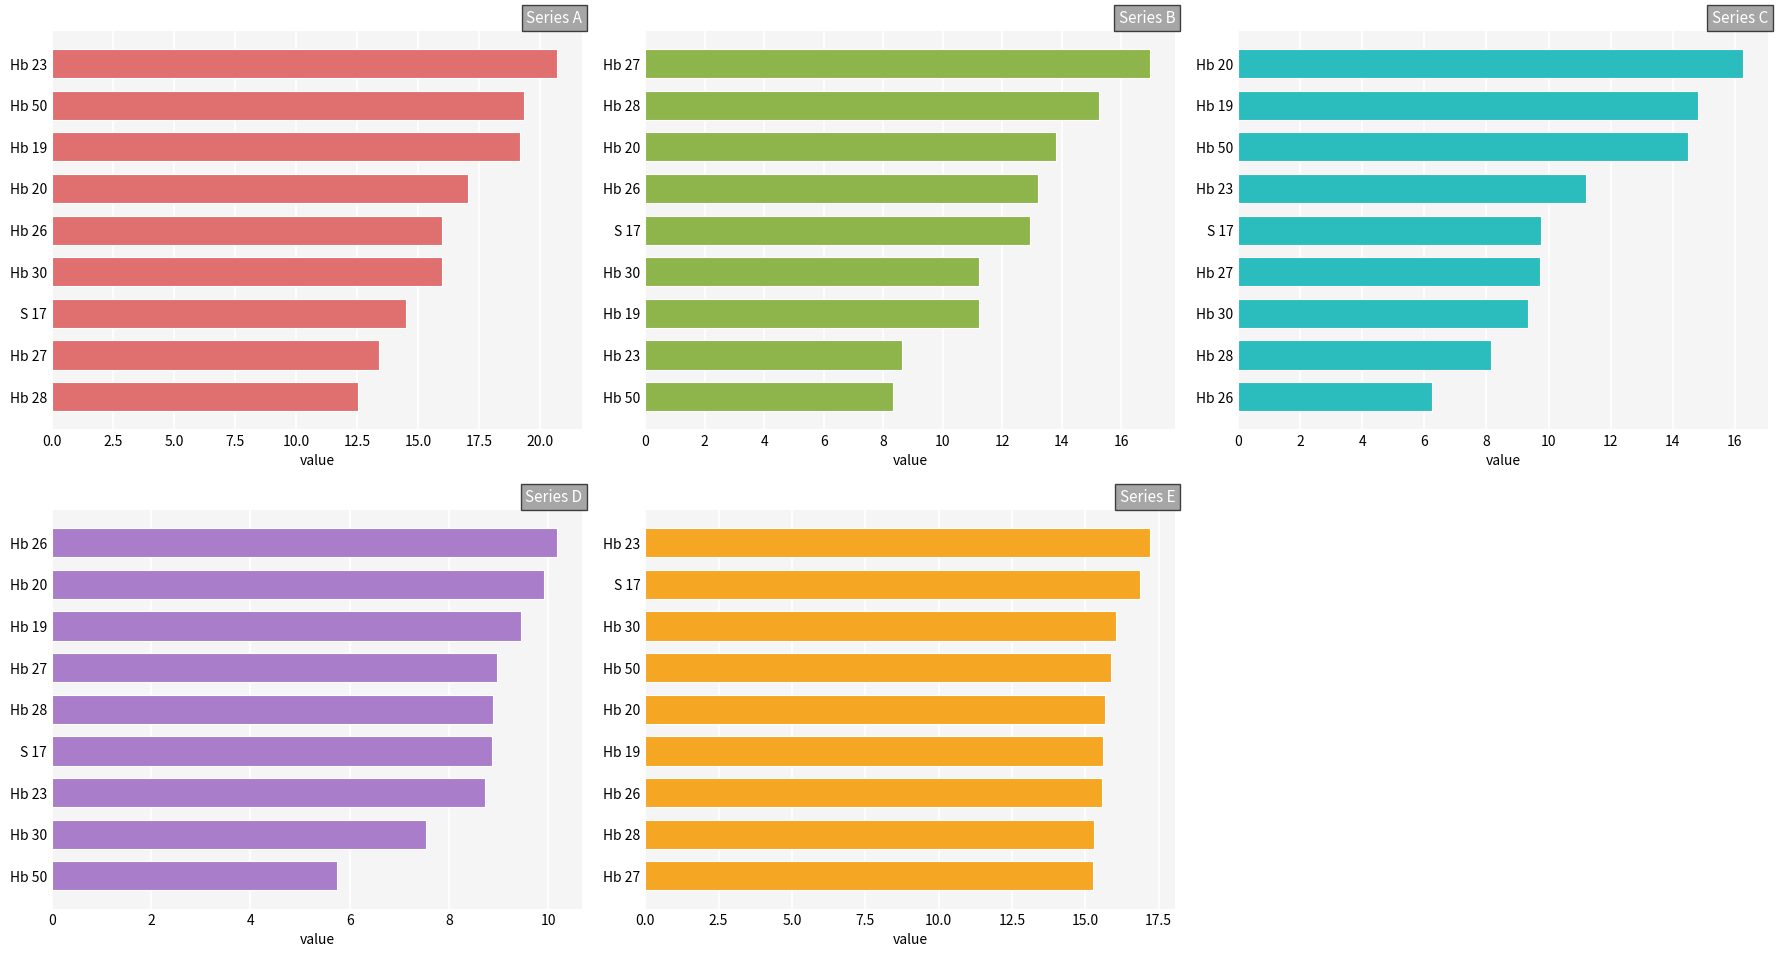

Which series has the largest range (max minus min)?

C